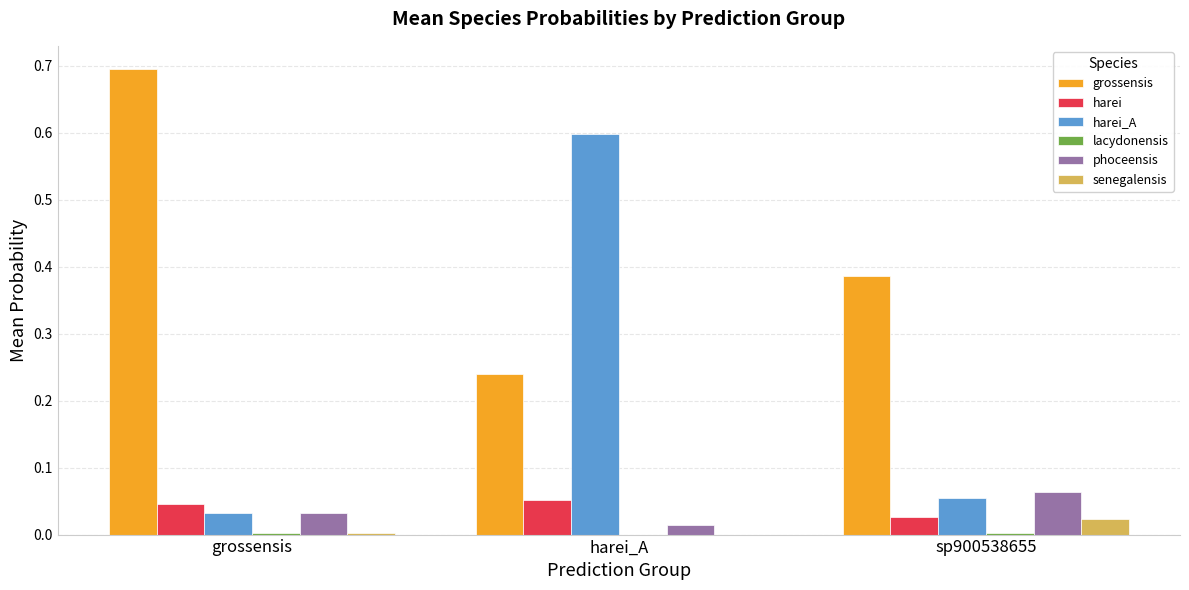

Are the bars horizontal?

No